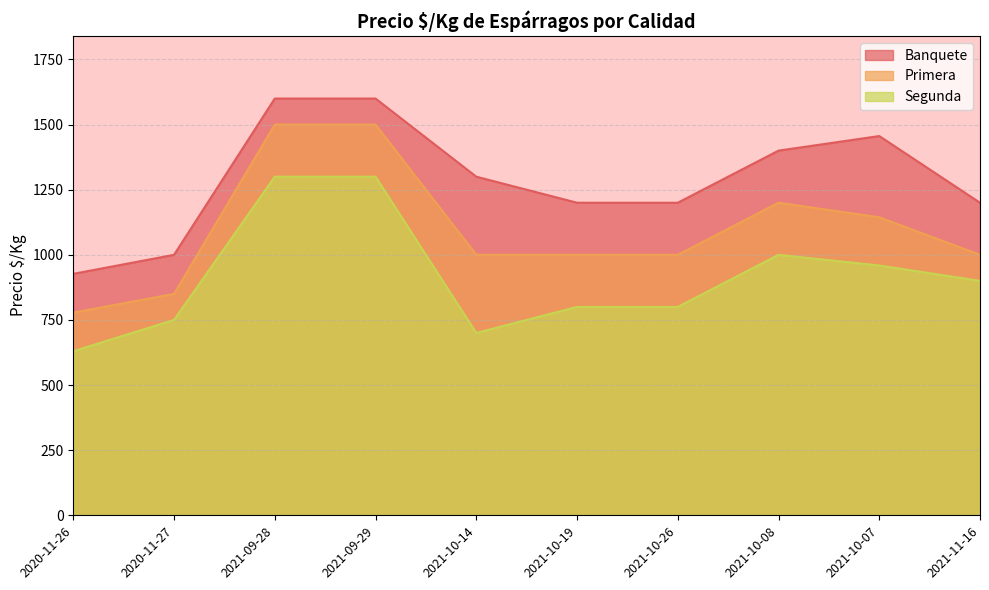

The value of Primera at 2021-09-28 is 1500. True or false?

True